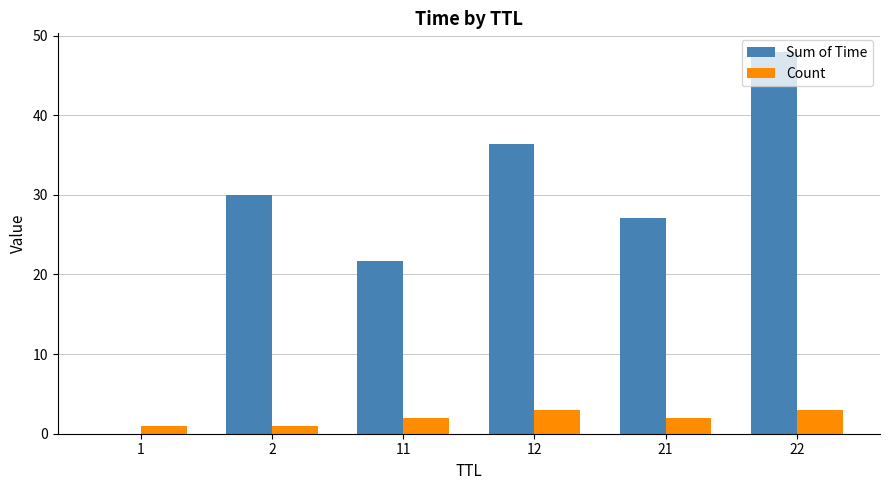

The value of Count at 12 is 4.7. True or false?

False